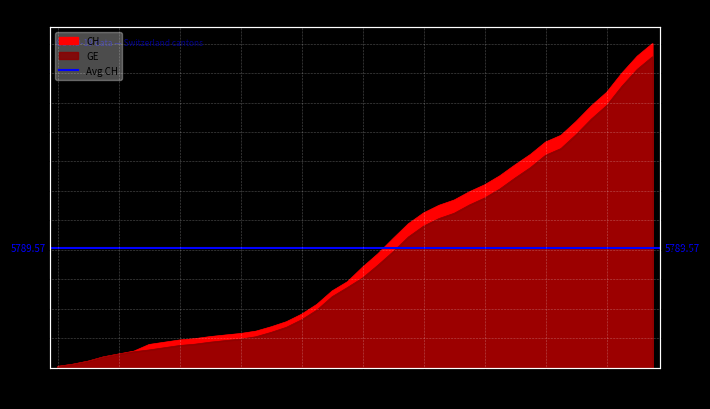

The value of CH at 2020-03-10 is 1054. True or false?

False